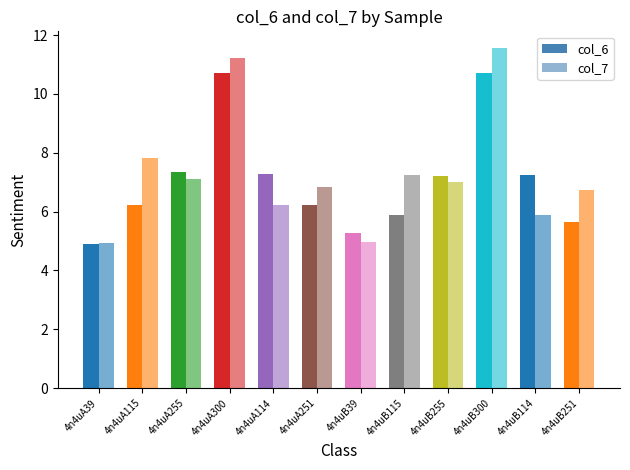

List the labels in order of col_7 value, smallest first.

4n4uA39, 4n4uB39, 4n4uB114, 4n4uA114, 4n4uB251, 4n4uA251, 4n4uB255, 4n4uA255, 4n4uB115, 4n4uA115, 4n4uA300, 4n4uB300